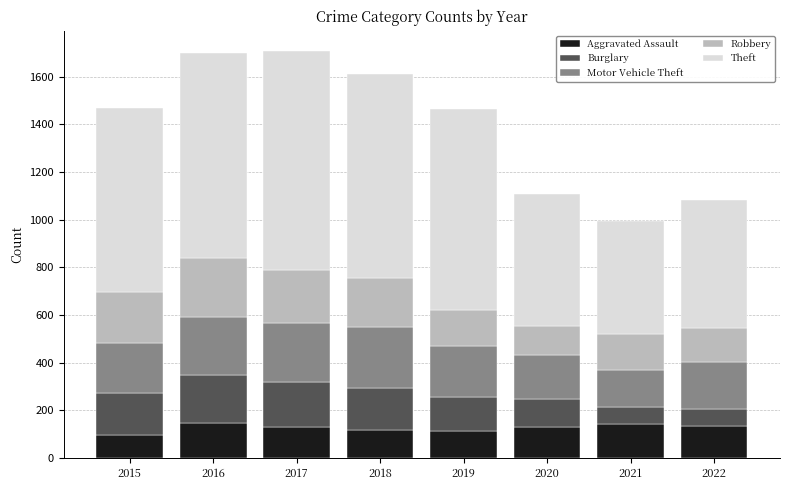

True or false: Aggravated Assault has a value of 50 at 2018.

False